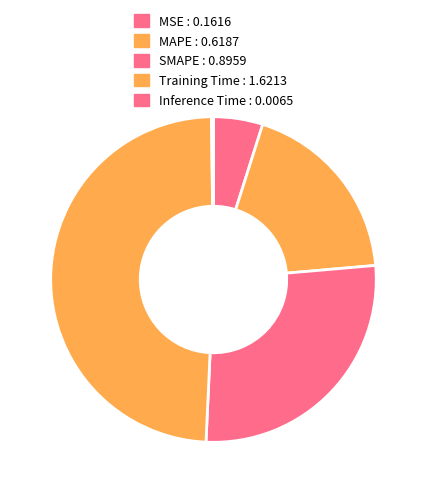

Rank the categories by value from lowest to highest.

Inference Time, MSE, MAPE, SMAPE, Training Time